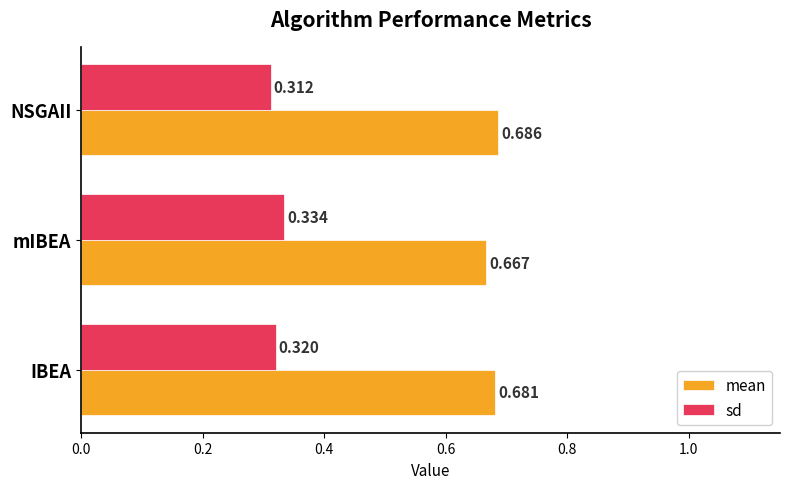

List the series in order of their peak value, lowest first.

sd, mean